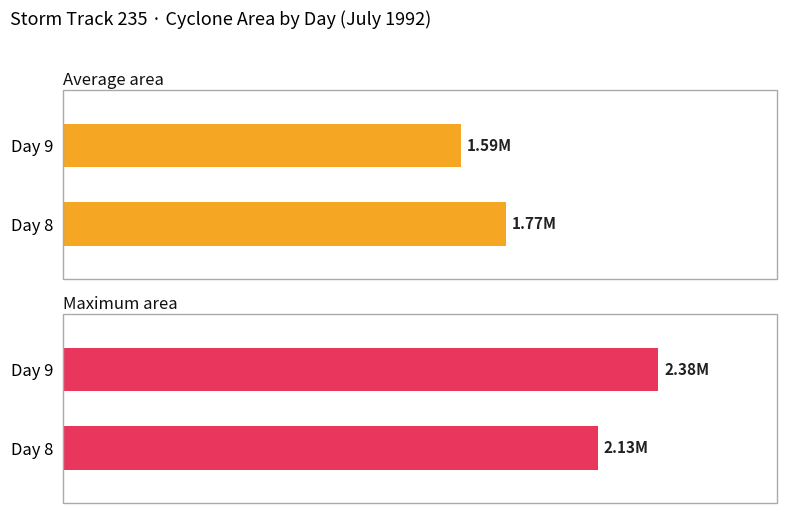

Are the bars horizontal?

Yes